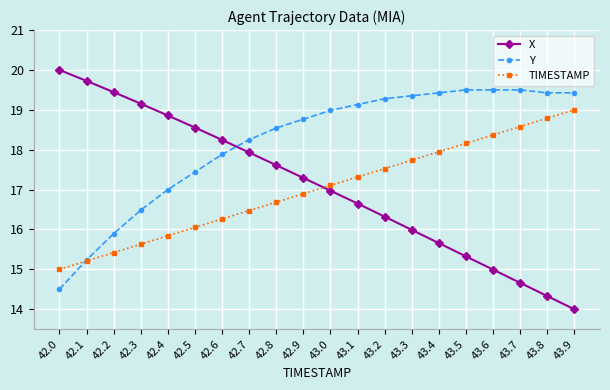

Is this an area chart (filled region under the line)?

No